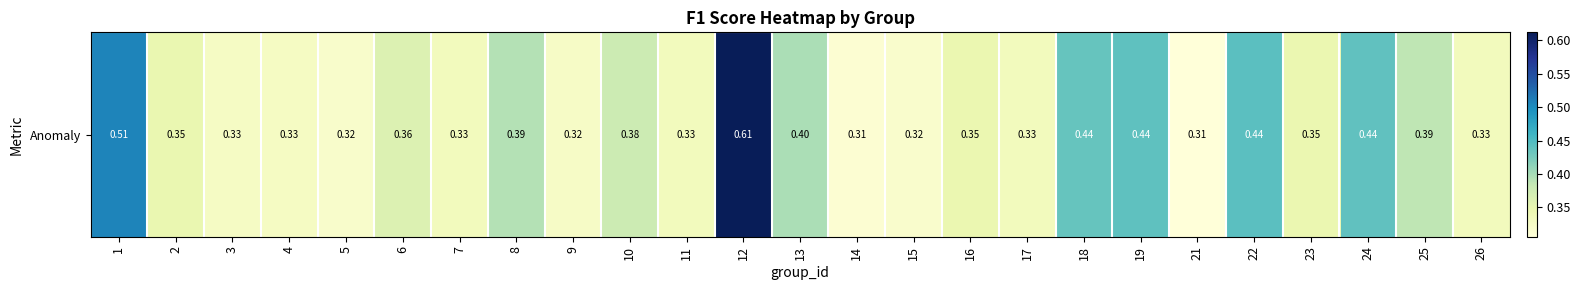

What value does the data have at 18?

0.4